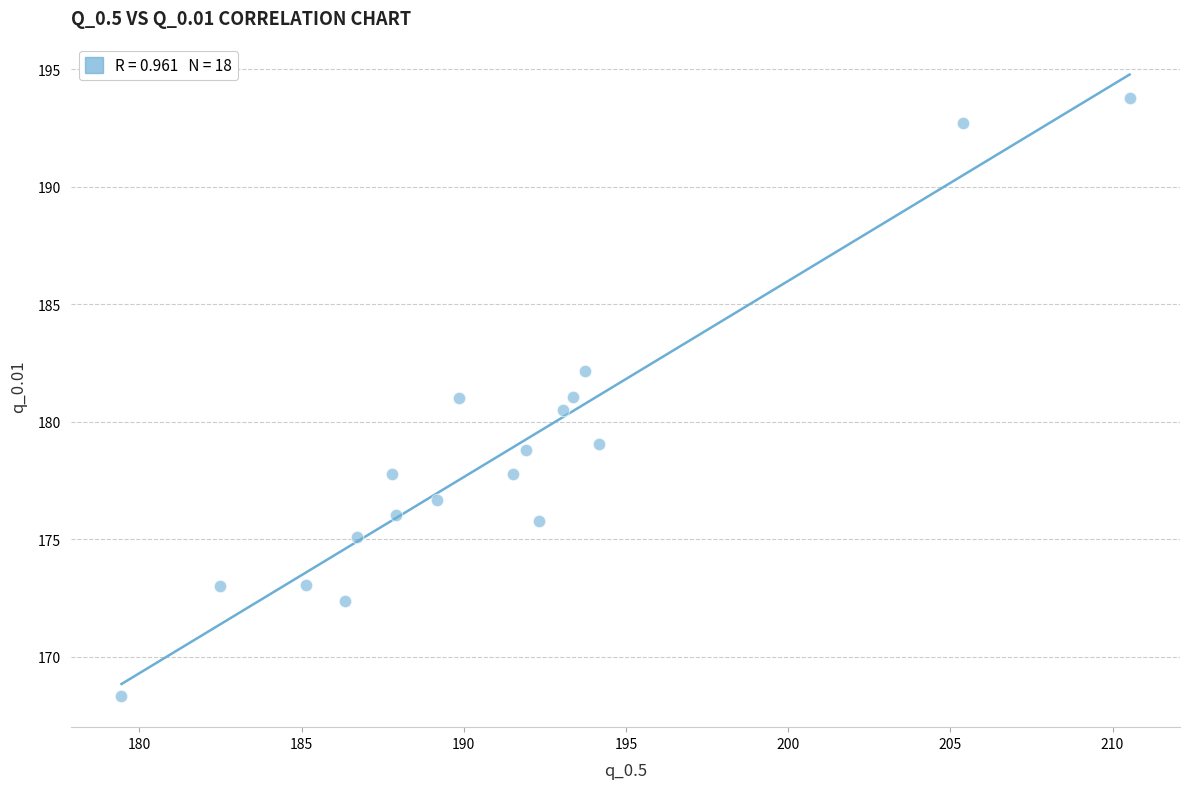

What is the range of Y values (max minus min)?

25.5